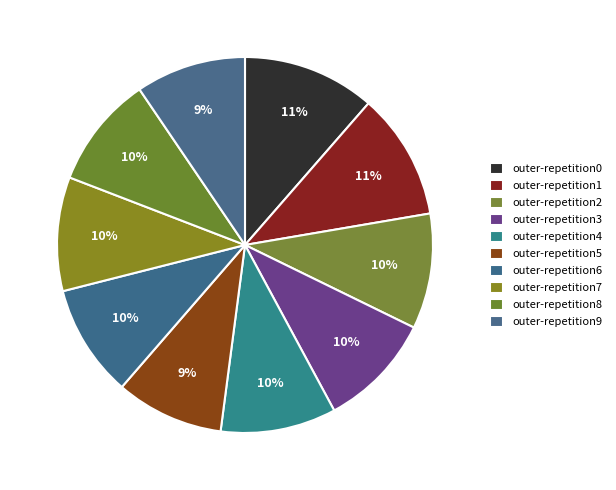

Between outer-repetition3 and outer-repetition4, which is larger?

outer-repetition4